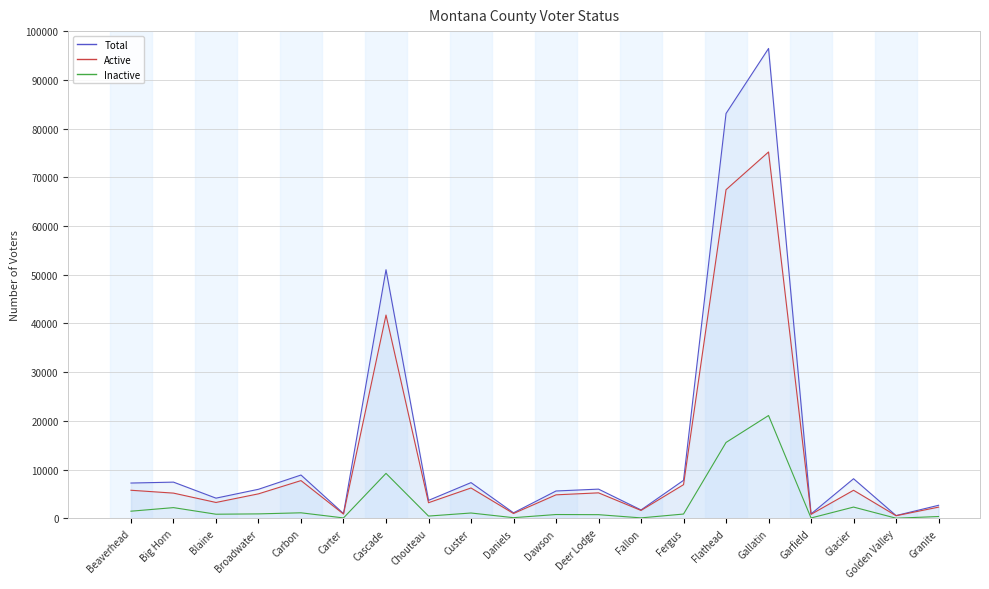

How many data points in Active are above 5183?

9